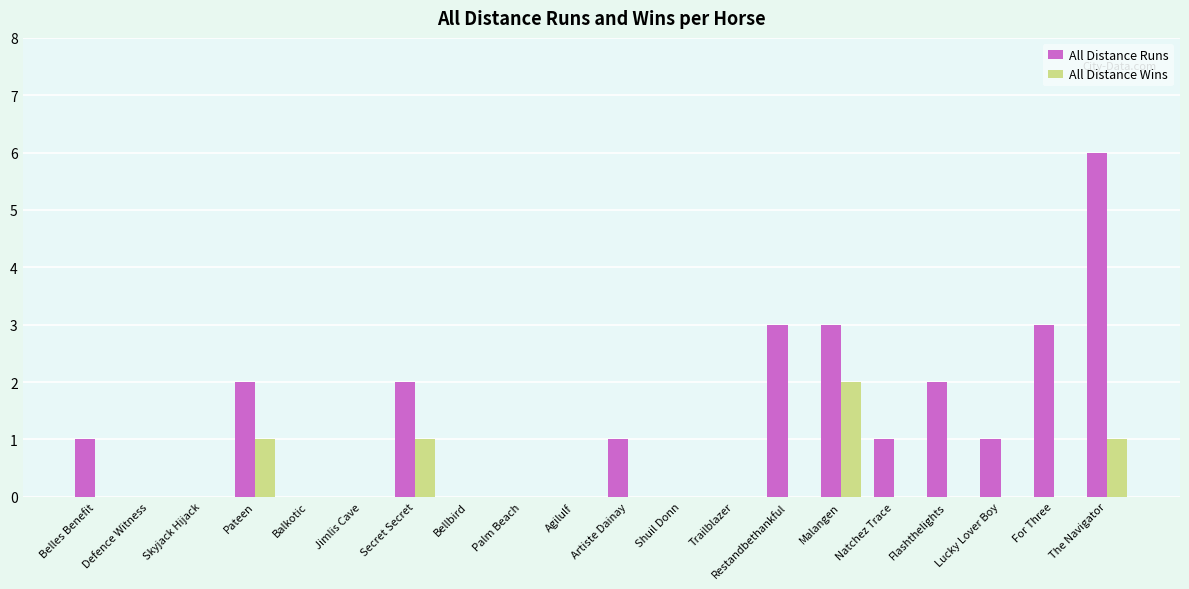

What is the greatest value displayed?

6